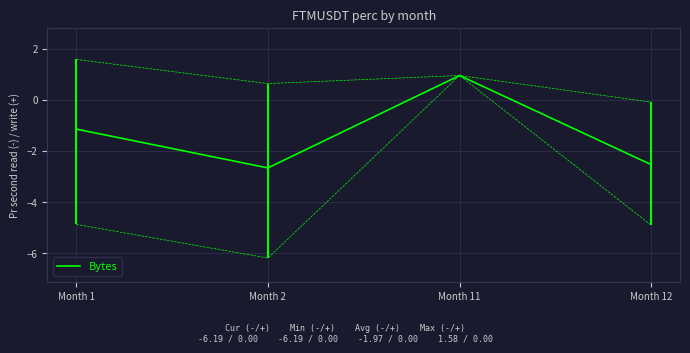

What is the sum of all values?

-5.4